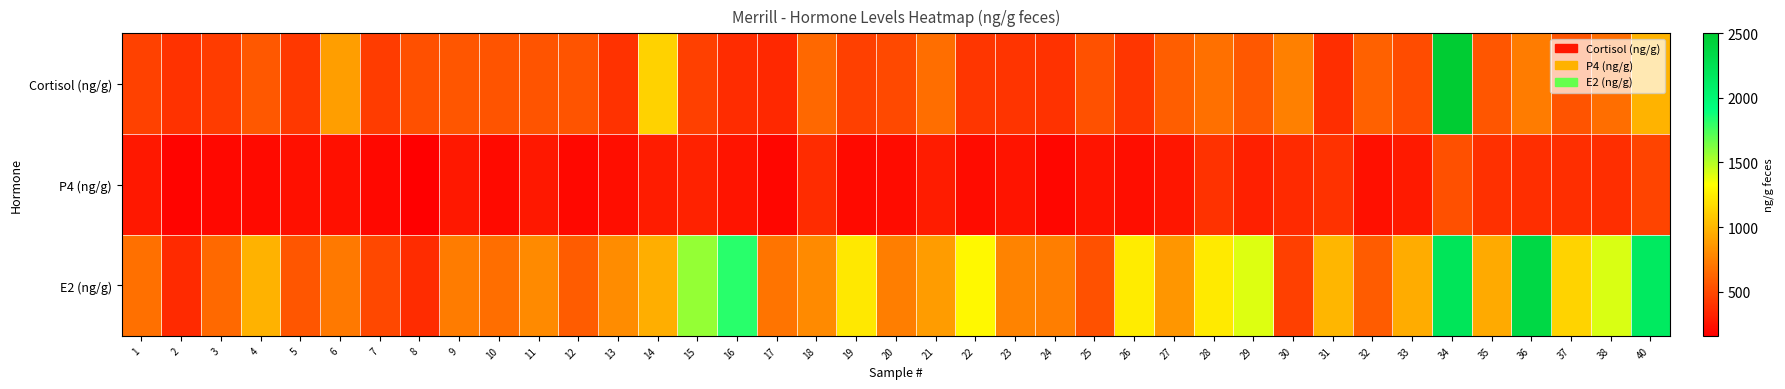

Which has a higher value, 38 or 40?

40